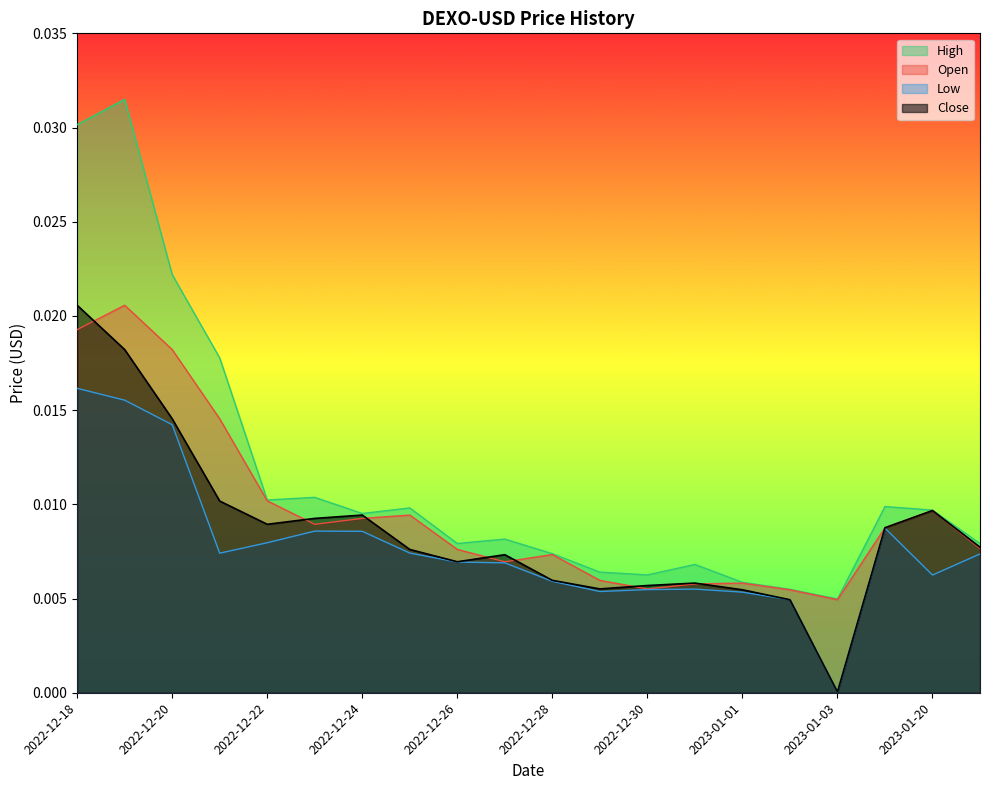

At which label is Close closest to 0?

2023-01-03